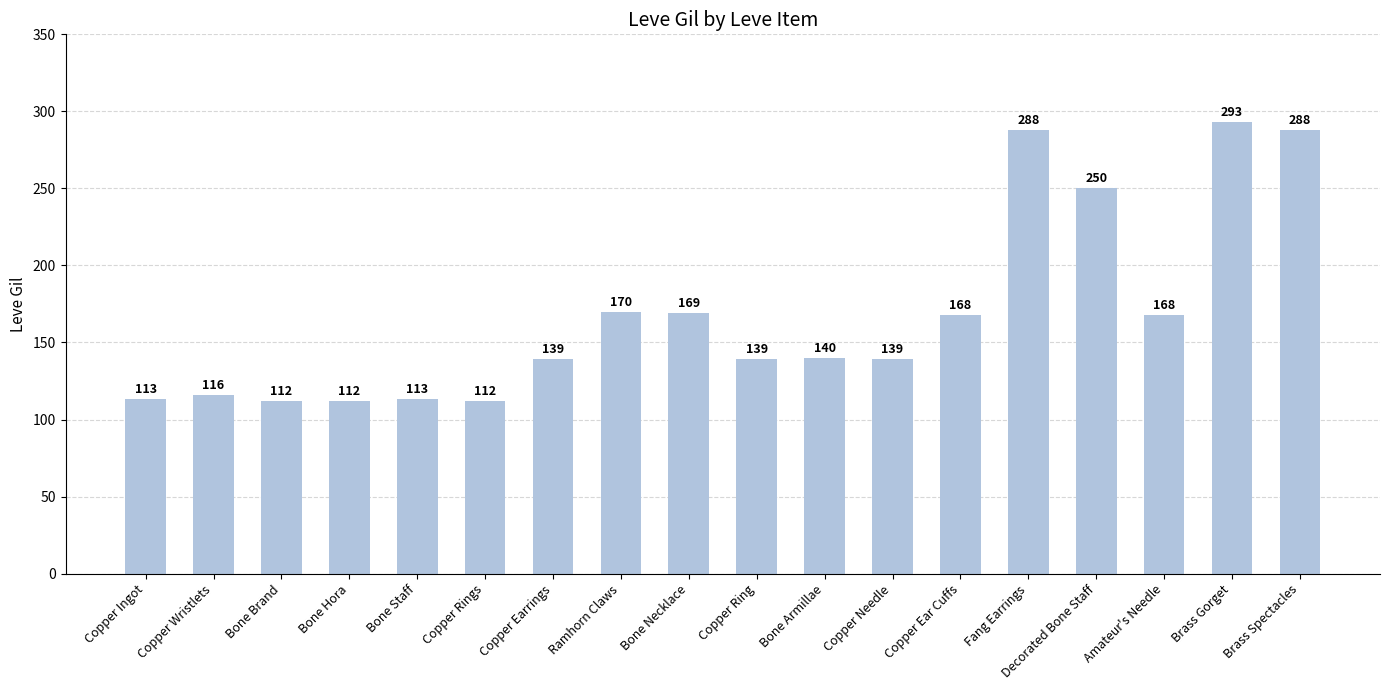

Reading left to right, extract all data points from this chart.

Copper Ingot=113	Copper Wristlets=116	Bone Brand=112	Bone Hora=112	Bone Staff=113	Copper Rings=112	Copper Earrings=139	Ramhorn Claws=170	Bone Necklace=169	Copper Ring=139	Bone Armillae=140	Copper Needle=139	Copper Ear Cuffs=168	Fang Earrings=288	Decorated Bone Staff=250	Amateur's Needle=168	Brass Gorget=293	Brass Spectacles=288